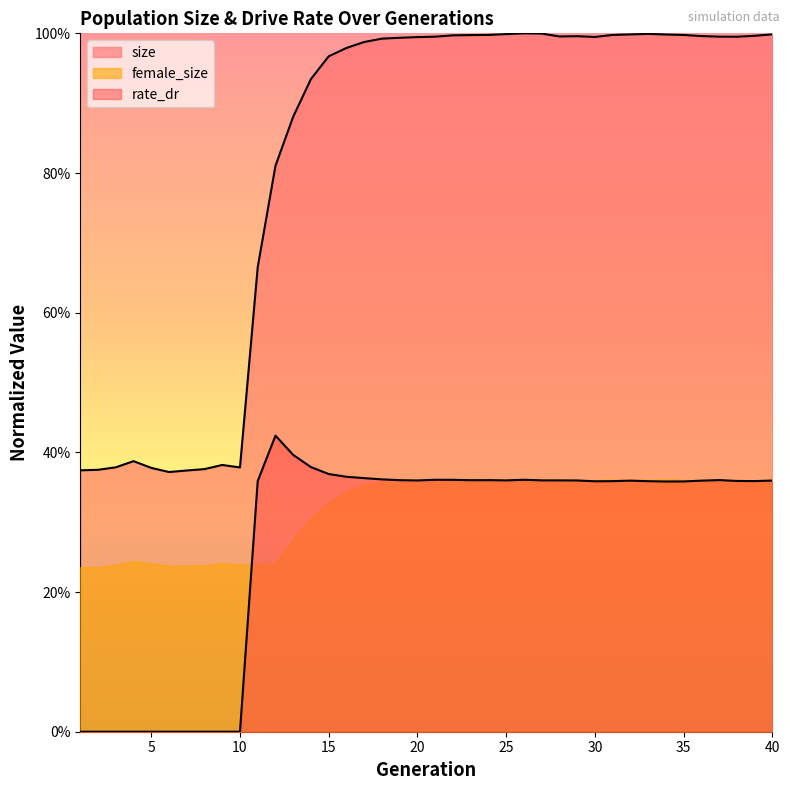

True or false: size and rate_dr cross at least once.

False